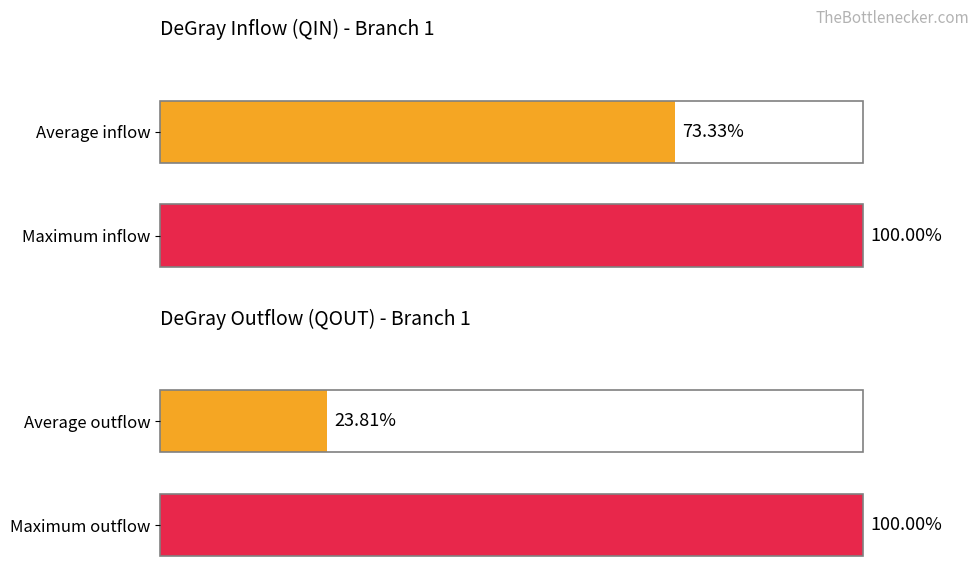

List the series in order of their overall mean, highest first.

QIN metrics, QOUT metrics